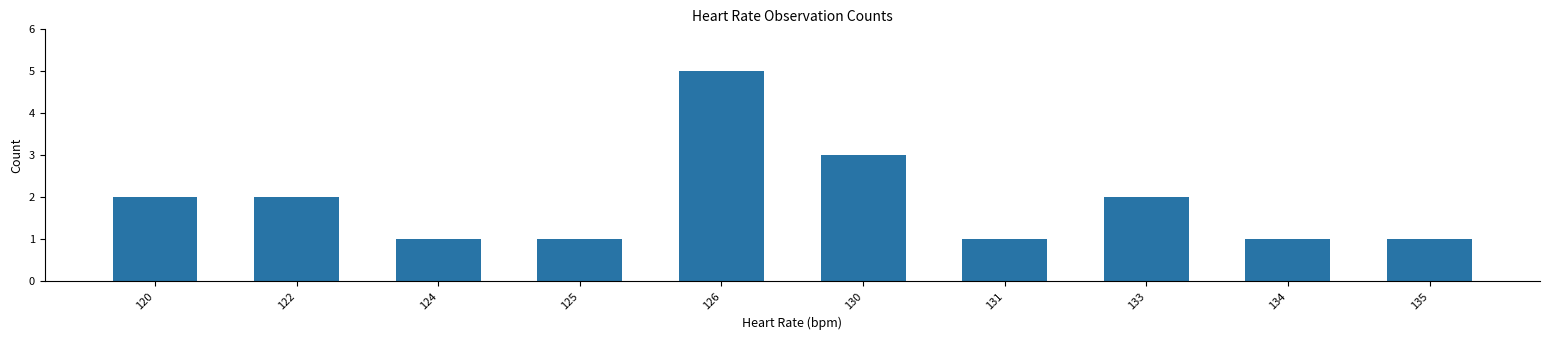

Between 126 and 124, which is larger?

126